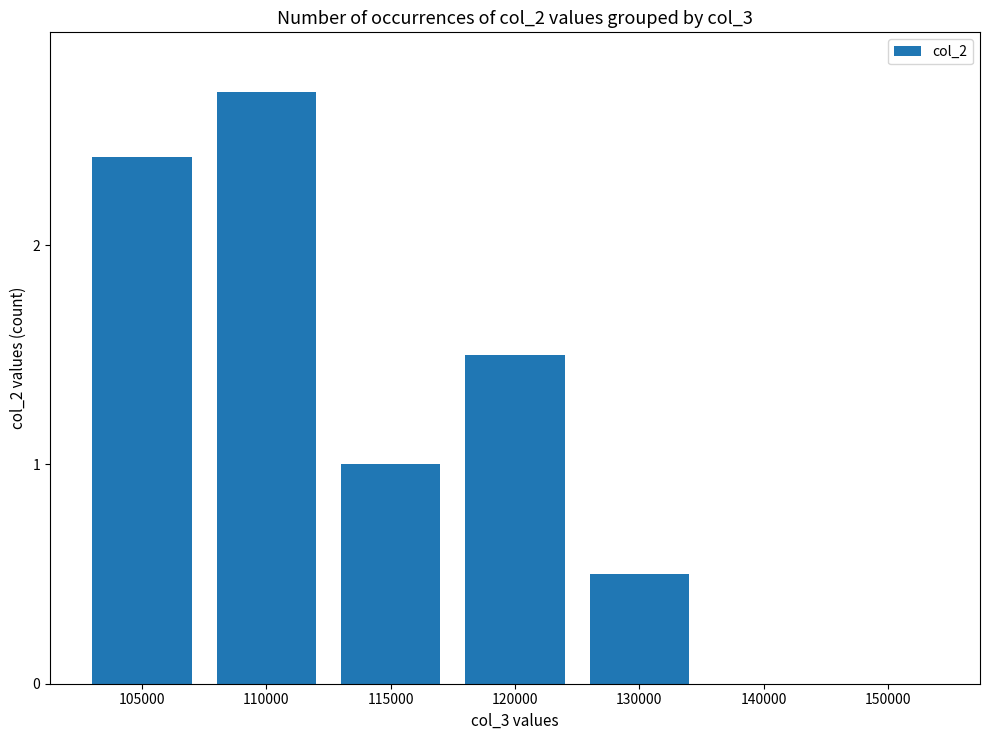

What is the change in value from 105000 to 150000?

-2.4